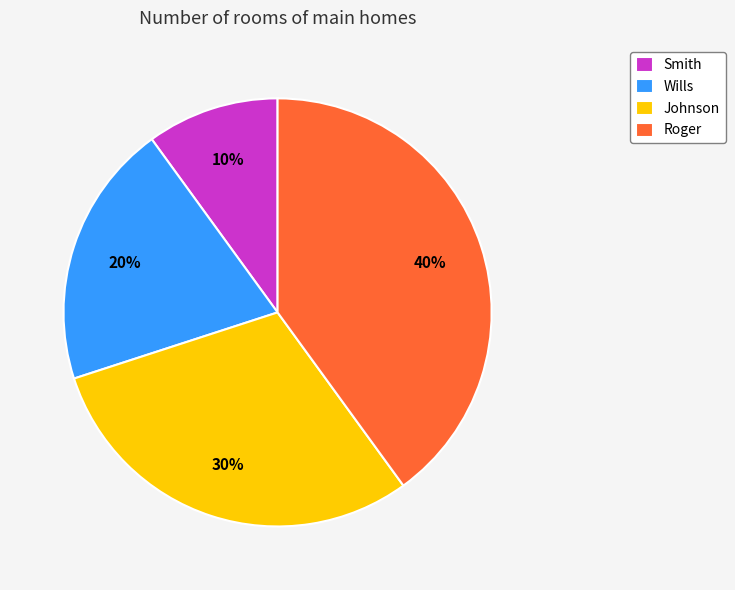

Combined, do Smith and Johnson account for over 50%?

No